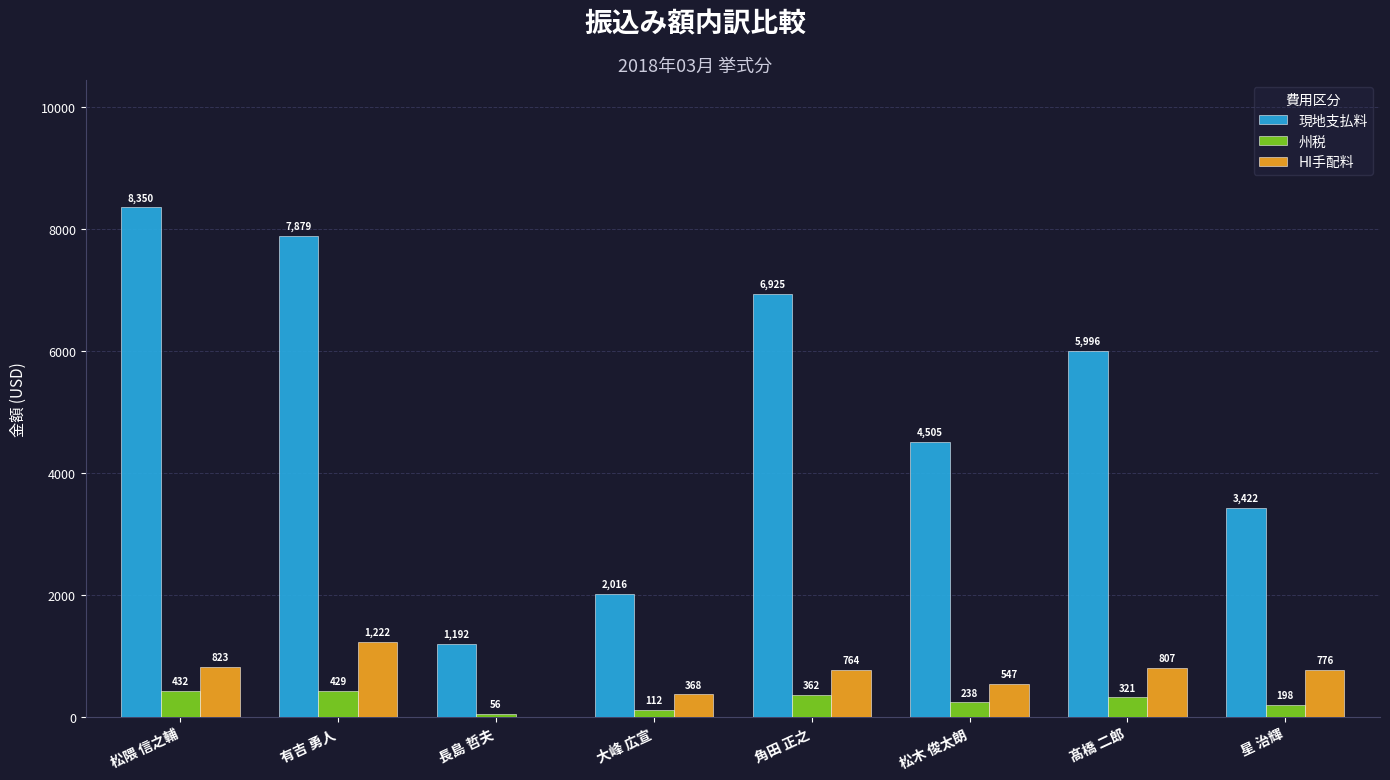

Read the 現地支払料 value at 松隈 信之輔.

8349.7